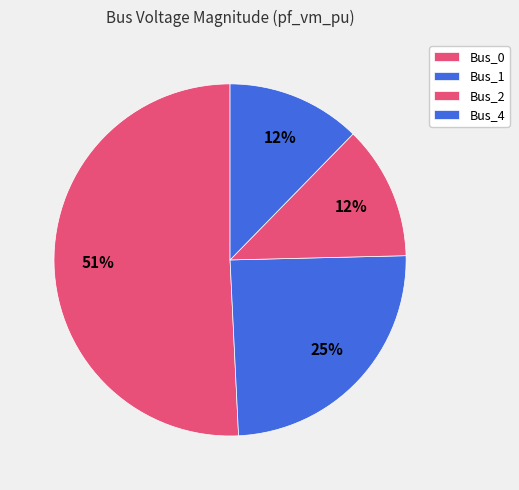

Which slice represents more than half of the pie?

Bus_0